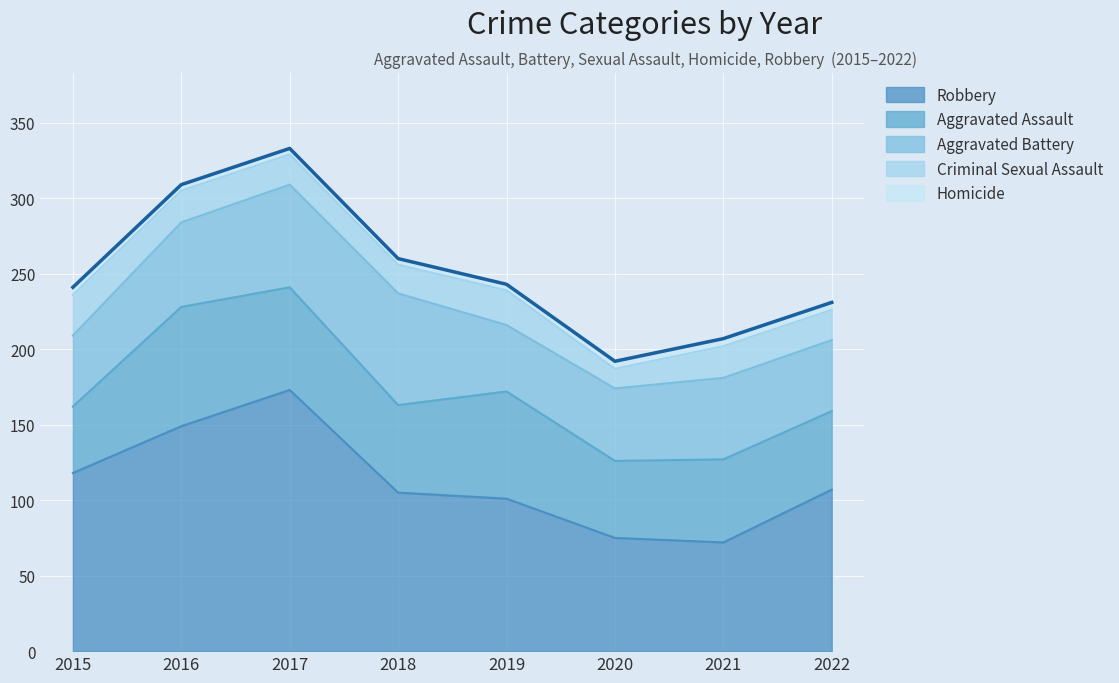

Does the chart display data point markers on the line(s)?

No